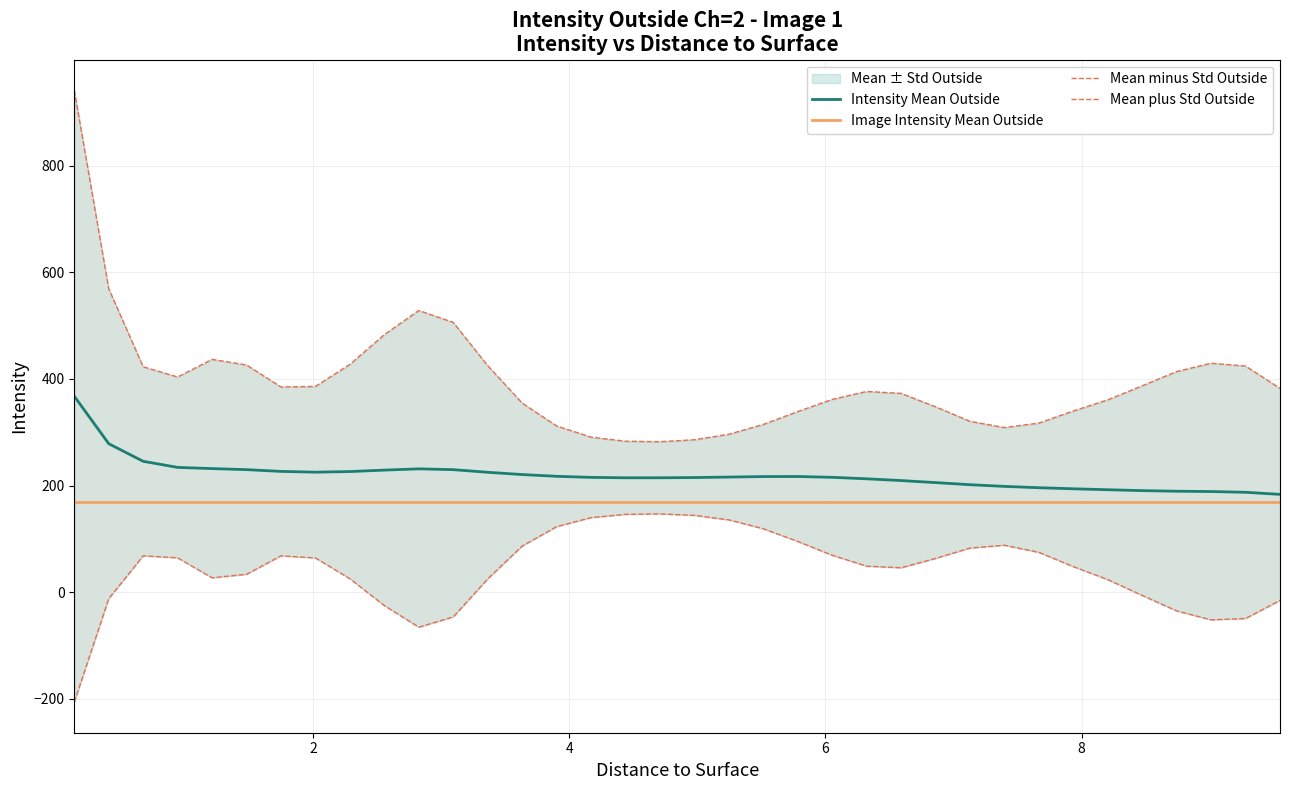

True or false: Image Intensity Mean Outside and Mean plus Std Outside cross at least once.

False